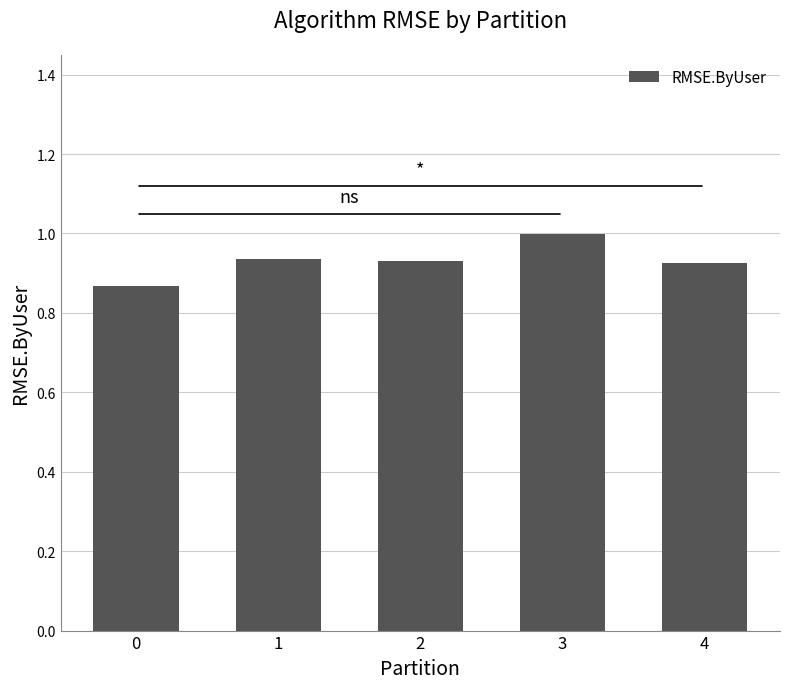

What is the difference between the maximum and second lowest values?

0.1